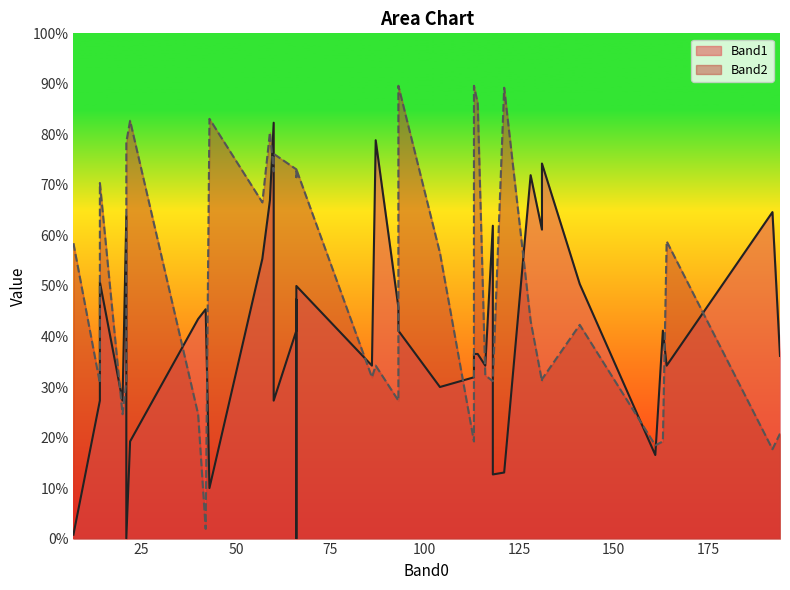

How many values in Band1 are above zero?

38